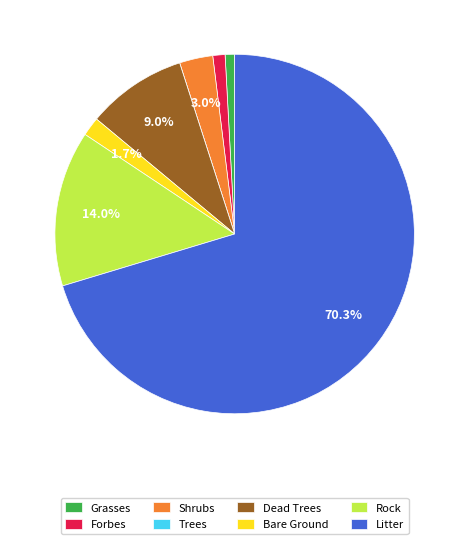

Is there a majority slice in this chart?

Yes